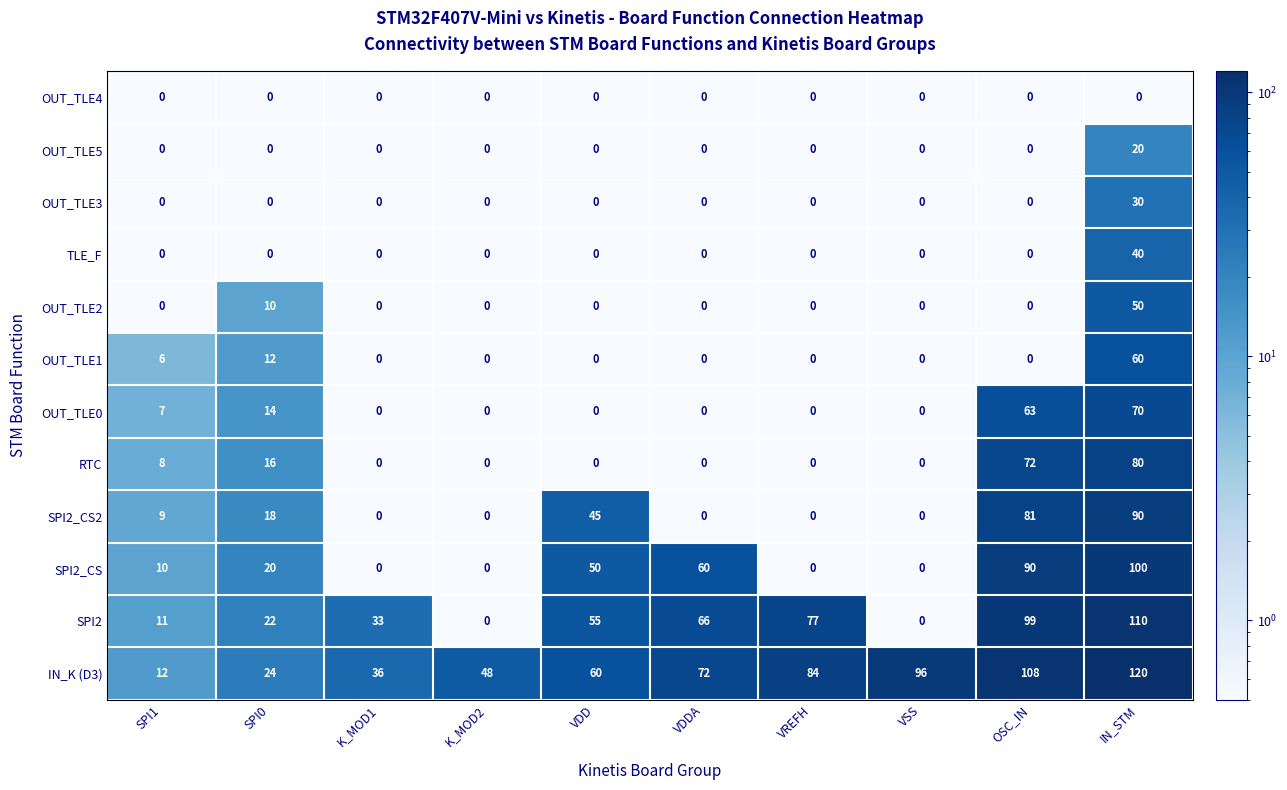

The OUT_TLE2 series shows 27 at VDD. True or false?

False